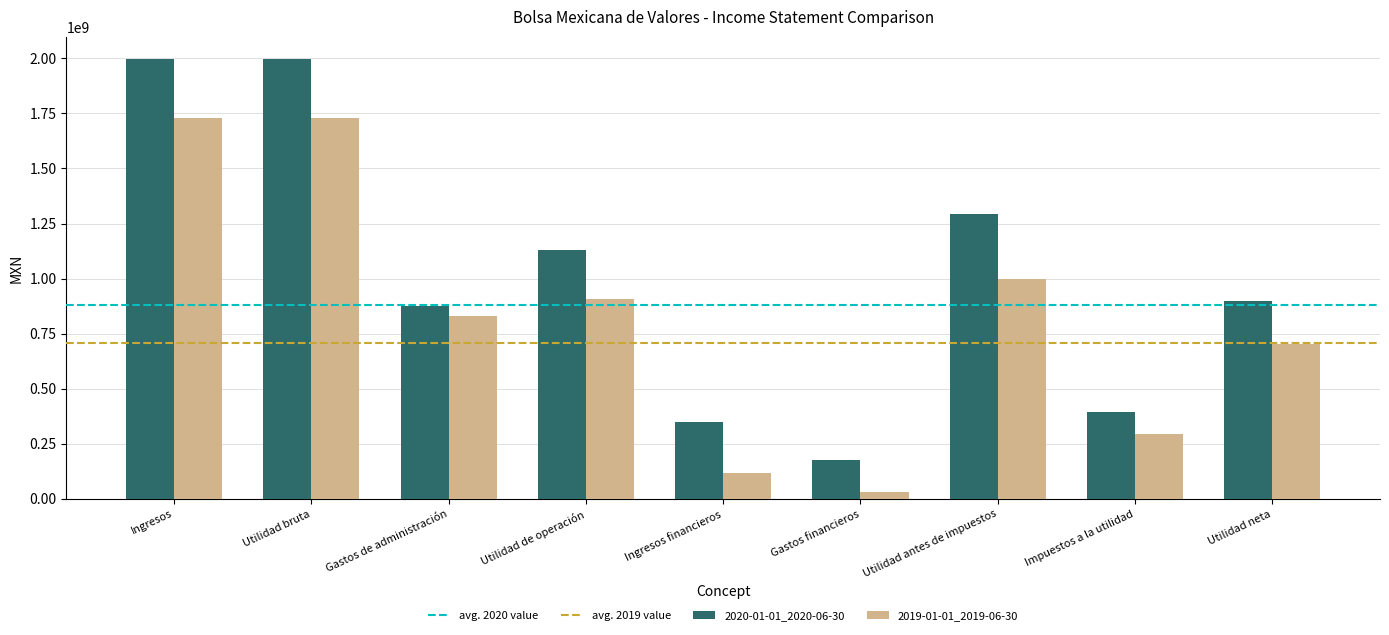

What is the sum of the 2019-01-01_2019-06-30 values at Ingresos financieros and Impuestos a la utilidad?

410120000